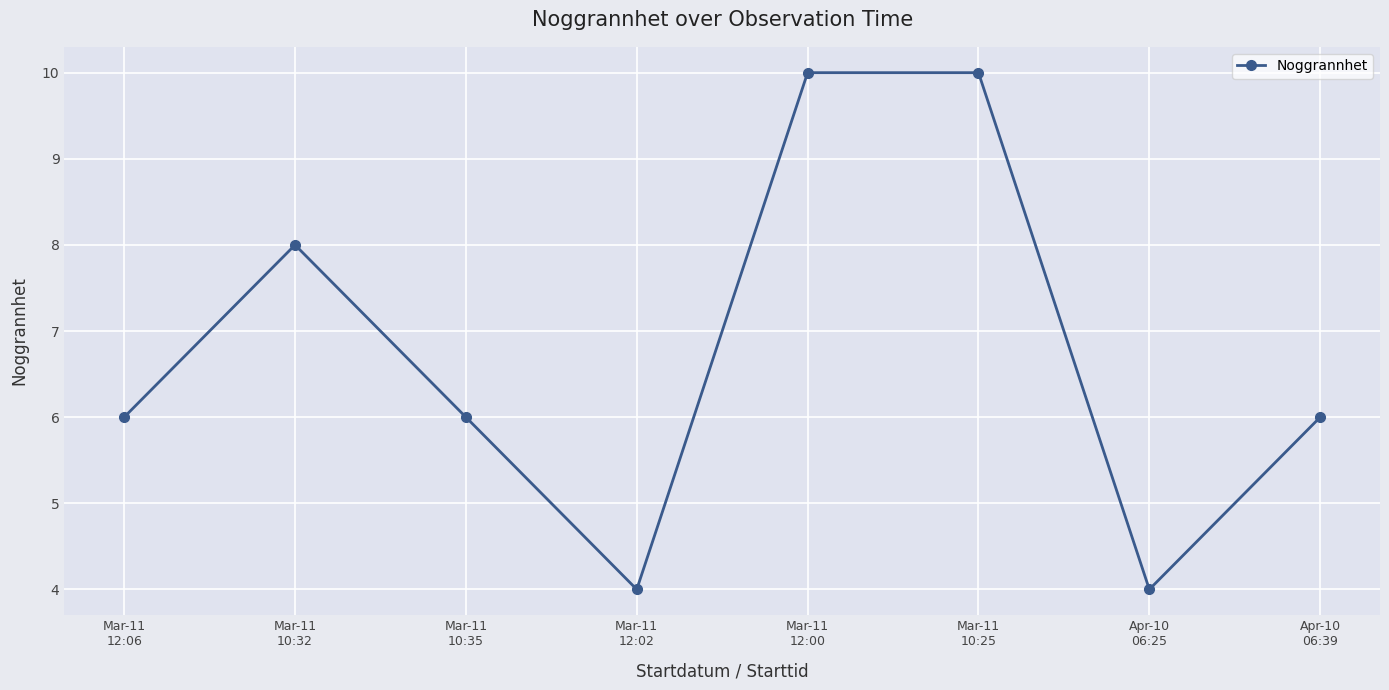

What is the greatest value displayed?

10